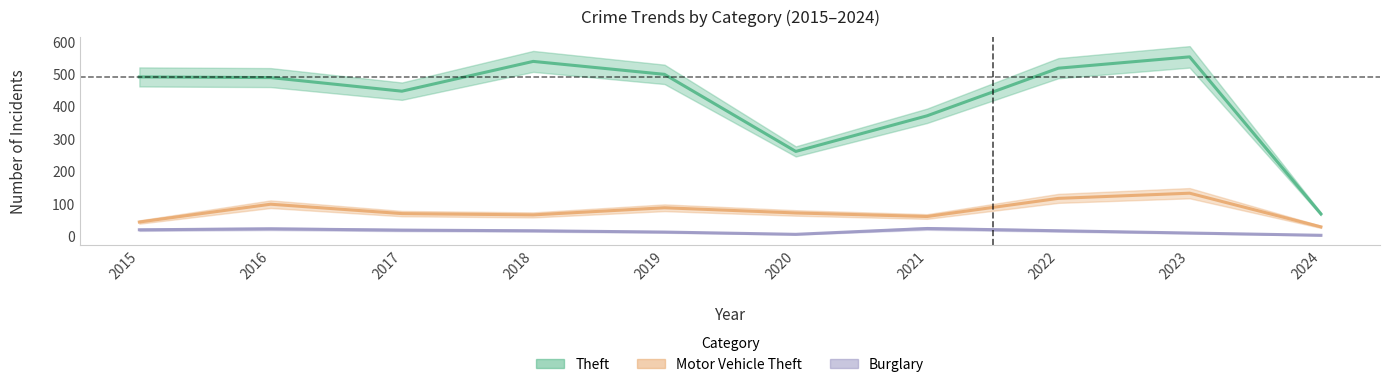

Is it true that Motor Vehicle Theft equals 115 at 2019?

False